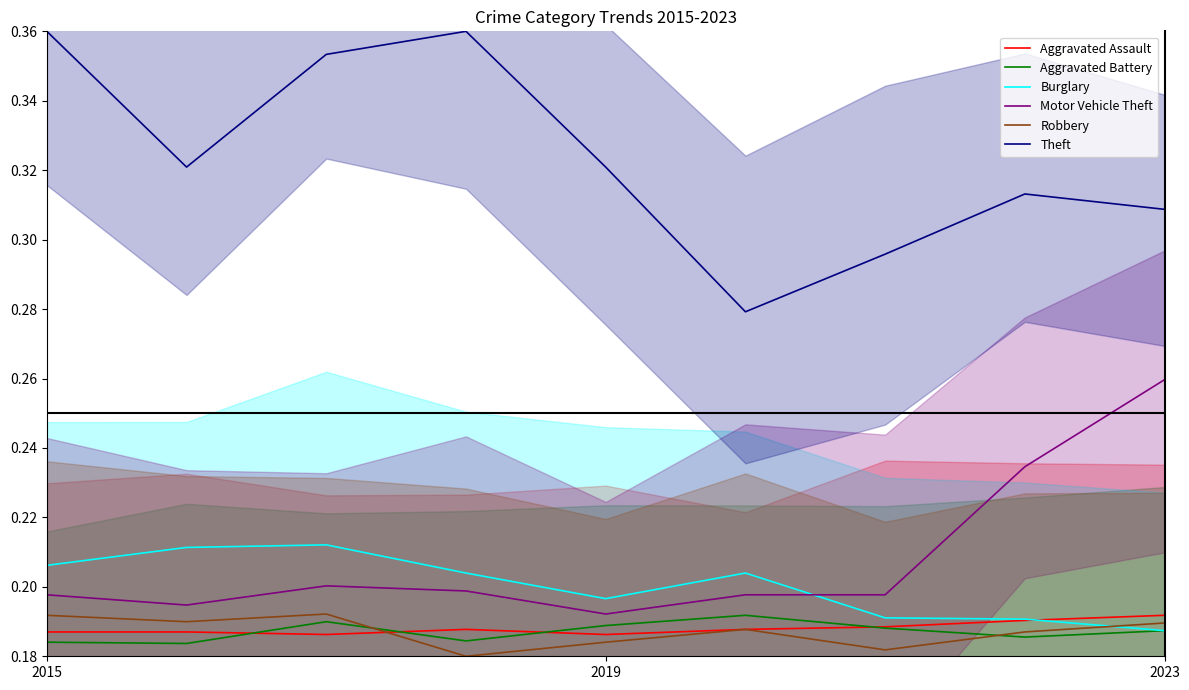

True or false: Theft has a value of 0.3 at 5.

True